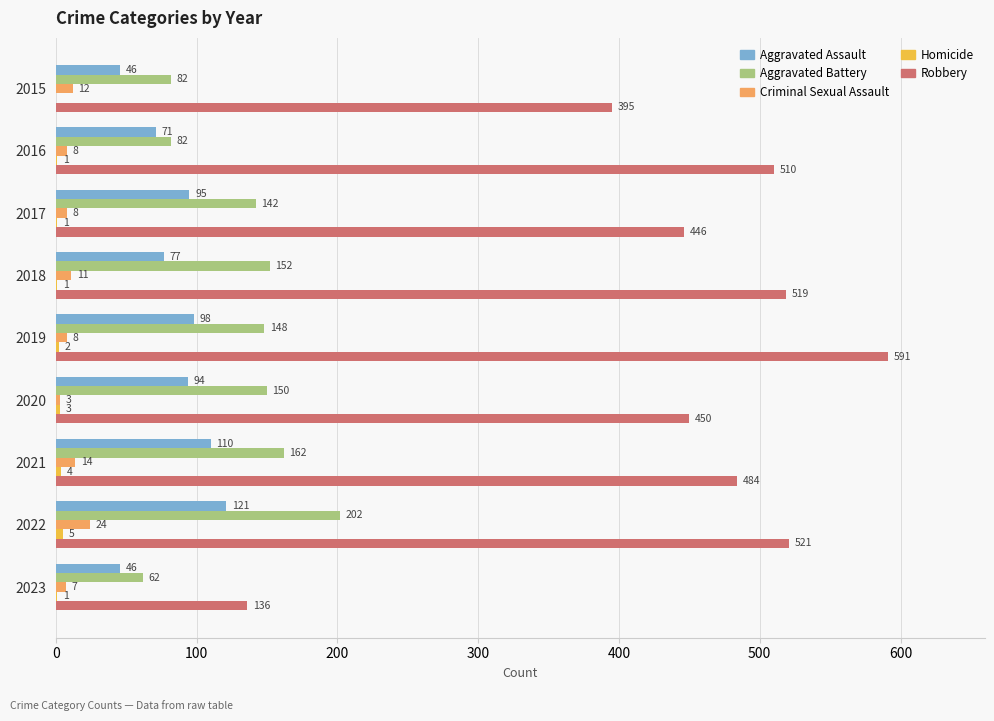

Is it true that Aggravated Battery equals 39 at 2017?

False